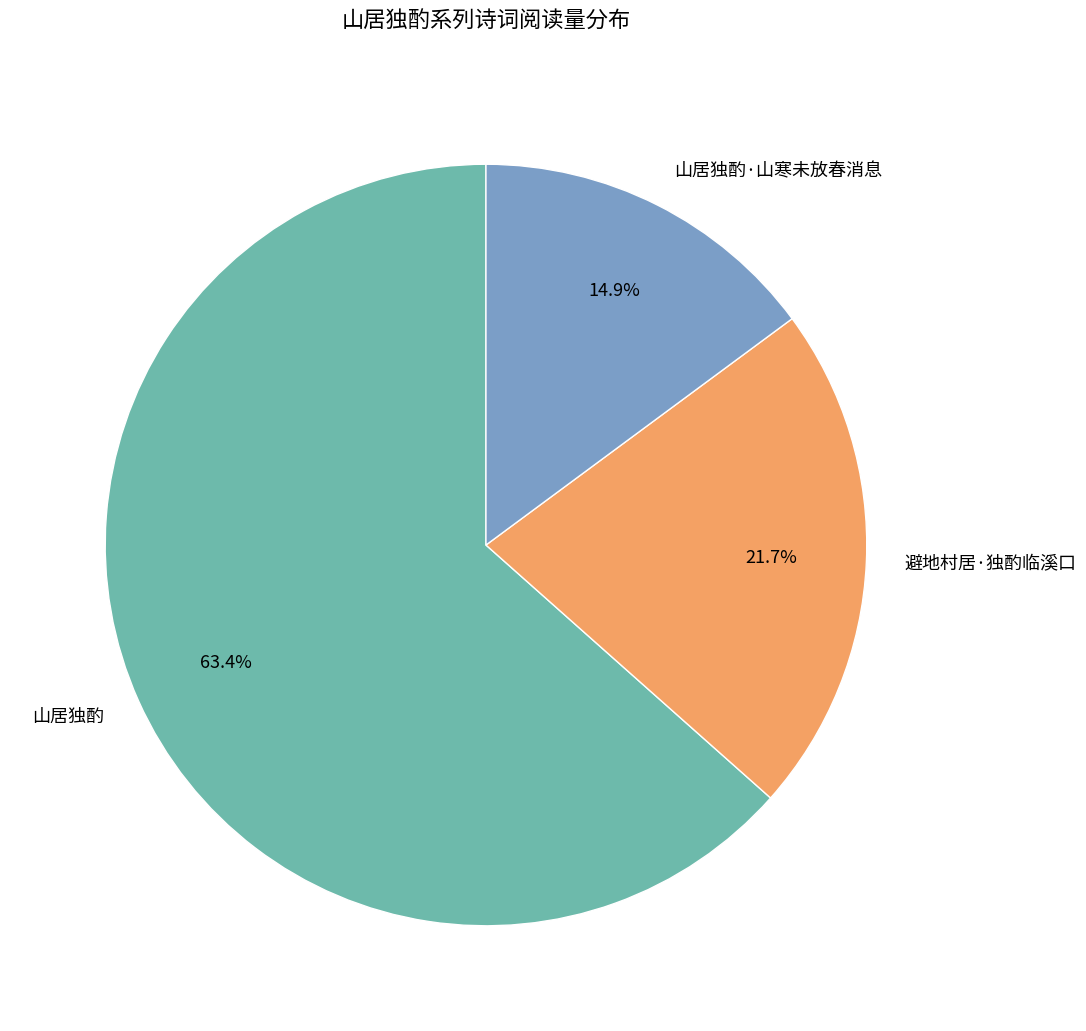

Does 山居独酌·山寒未放春消息 account for over 50% of the chart?

No